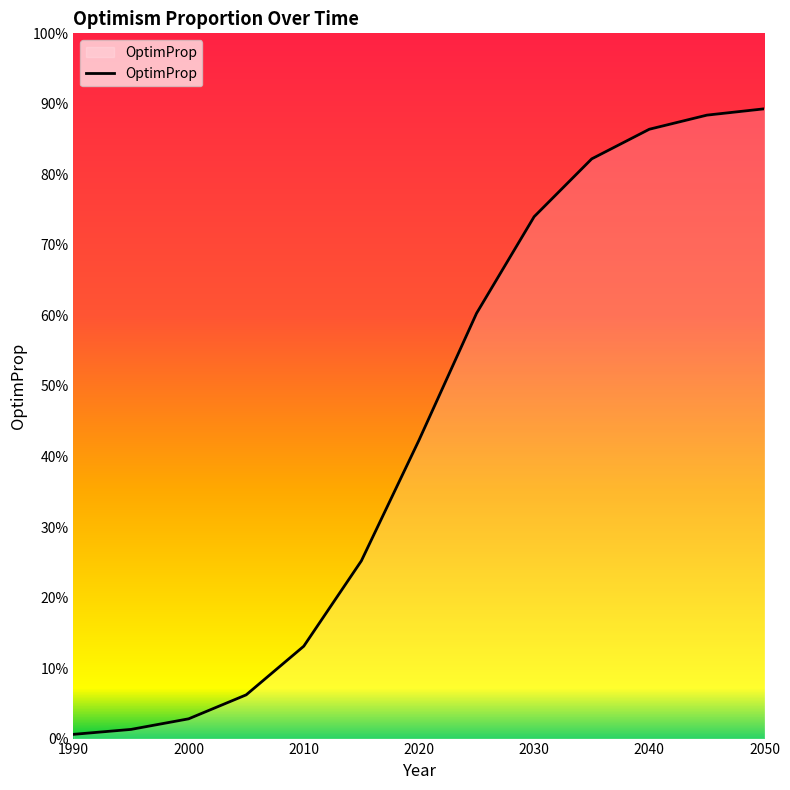

Does the chart display data point markers on the line(s)?

No